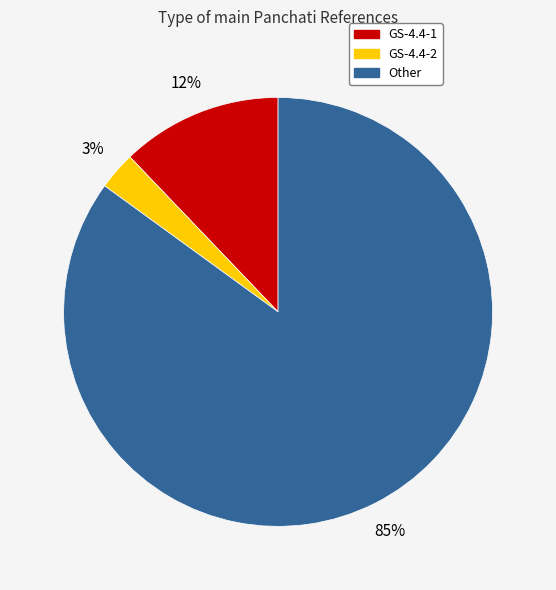

Is the sum of GS-4.4-1 and Other greater than half?

Yes